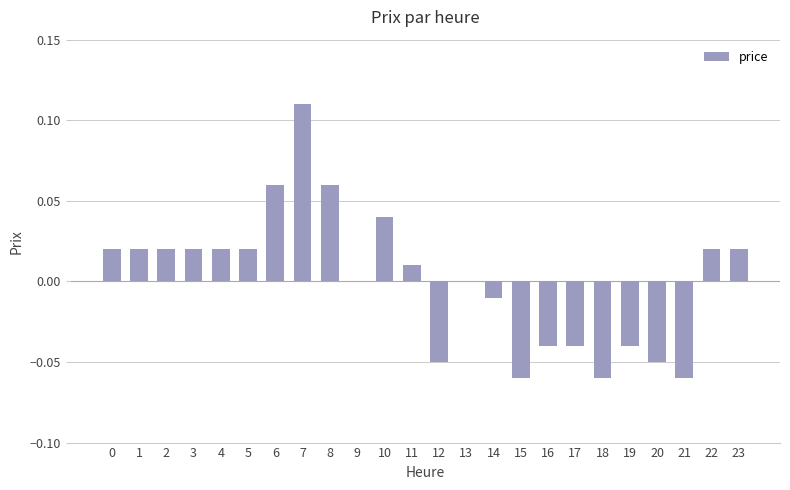

Count the number of categories in the chart.

24